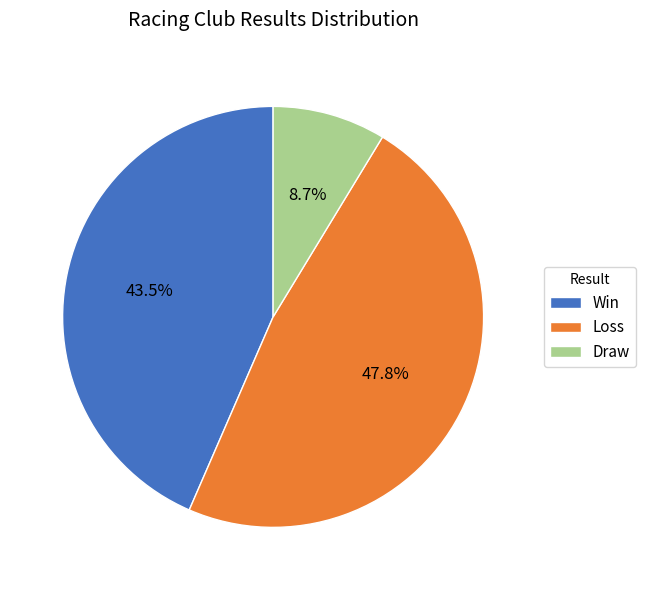

Combined, do Win and Draw account for over 50%?

Yes